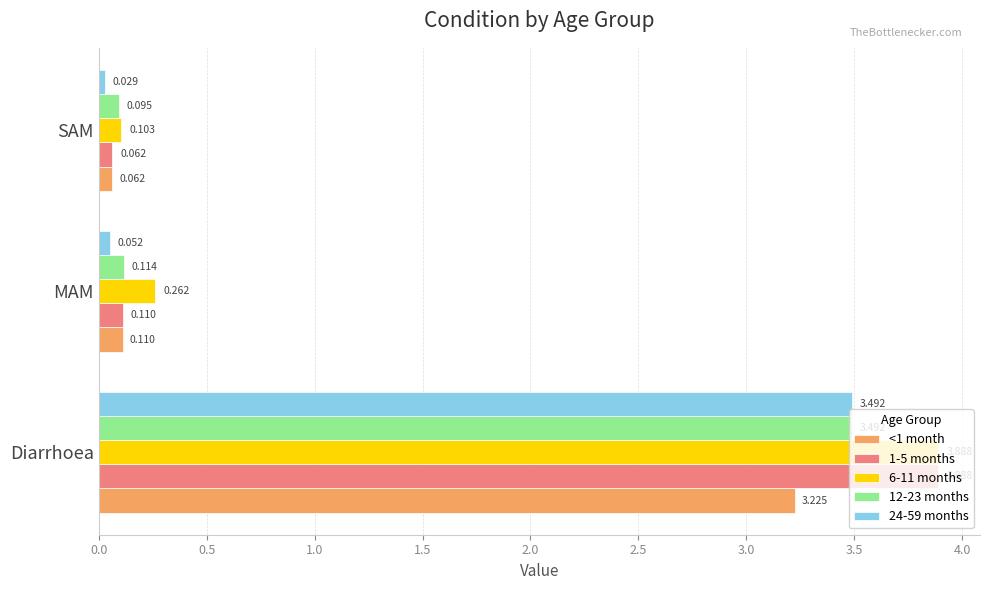

How many data points does each series have?

3